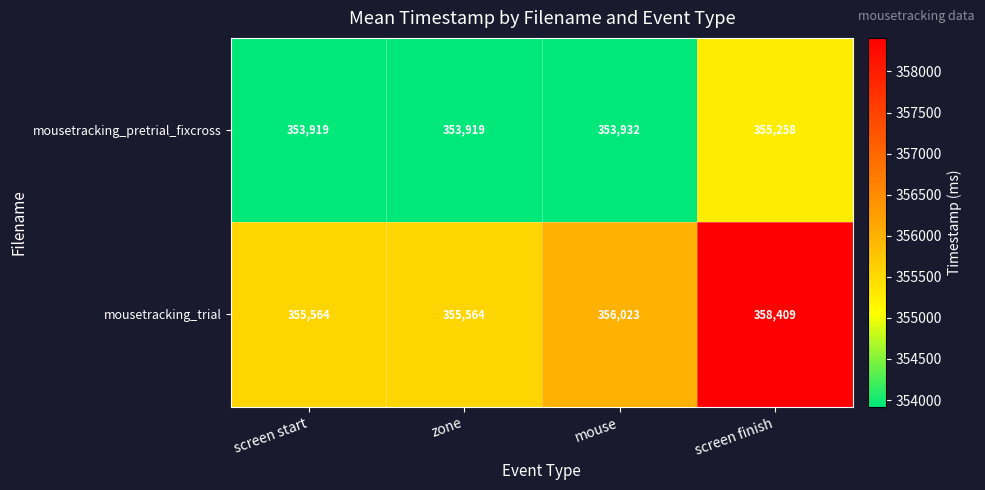

True or false: mousetracking_trial has a value of 355564 at zone.

True